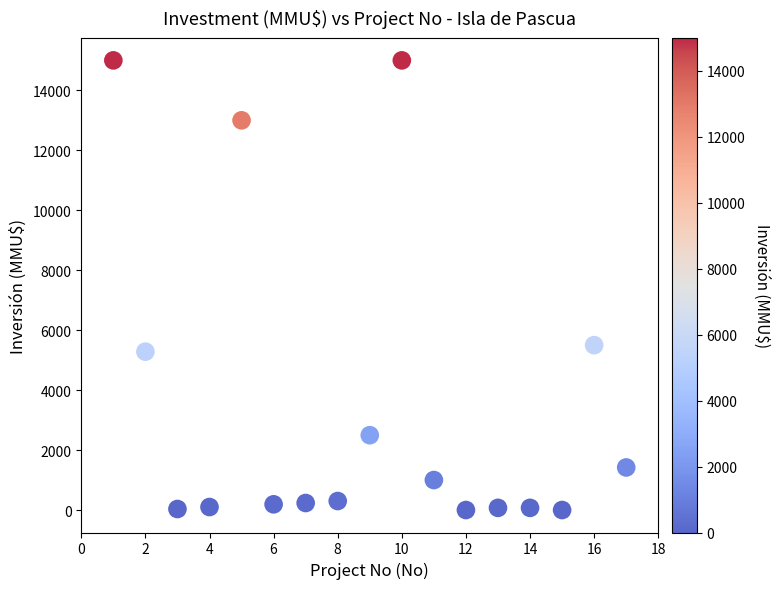

What Y value in the scatter plot is closest to 7500?

5500